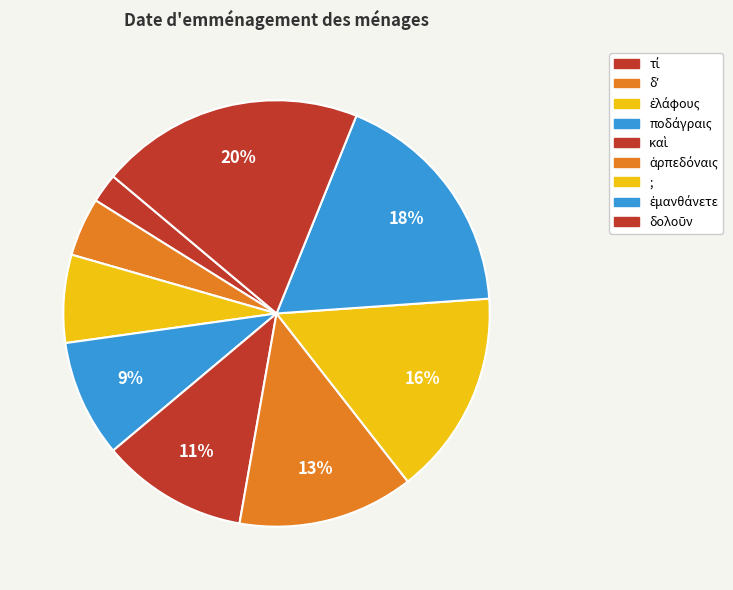

Count the number of slices in the pie.

9